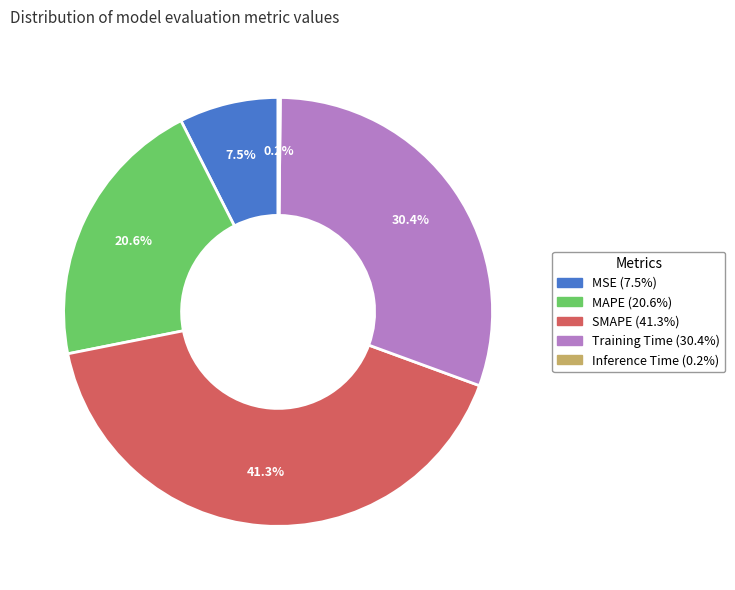

How much of the chart is everything except MSE?

92.5%